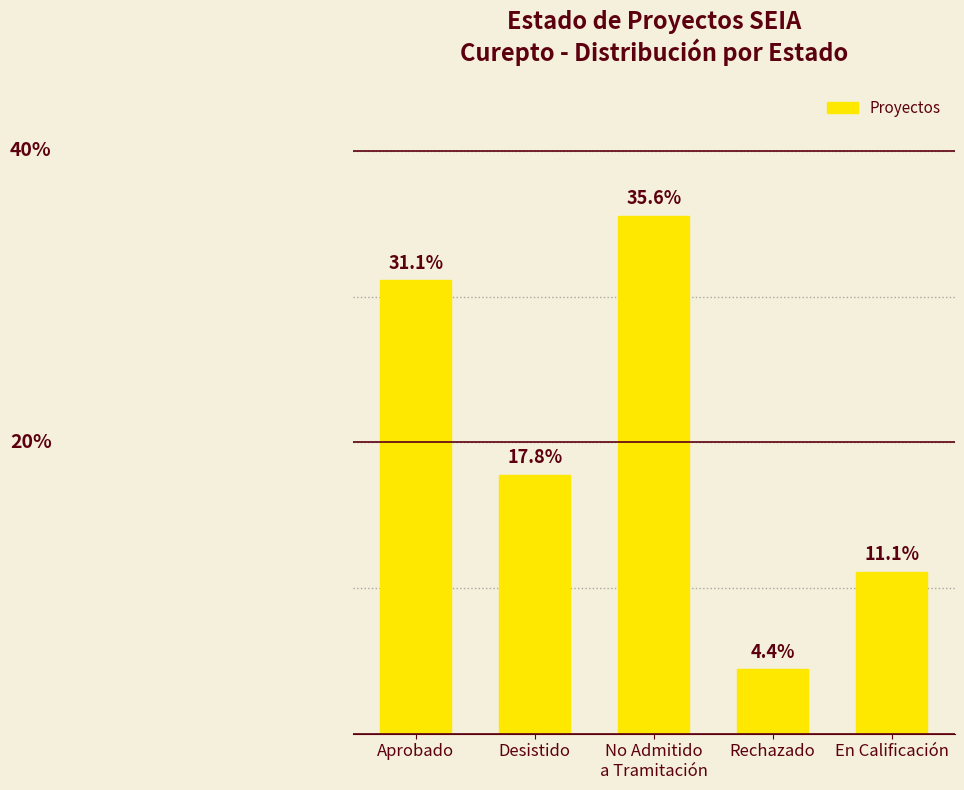

What is the label of the 5th bar from the left?

En Calificación